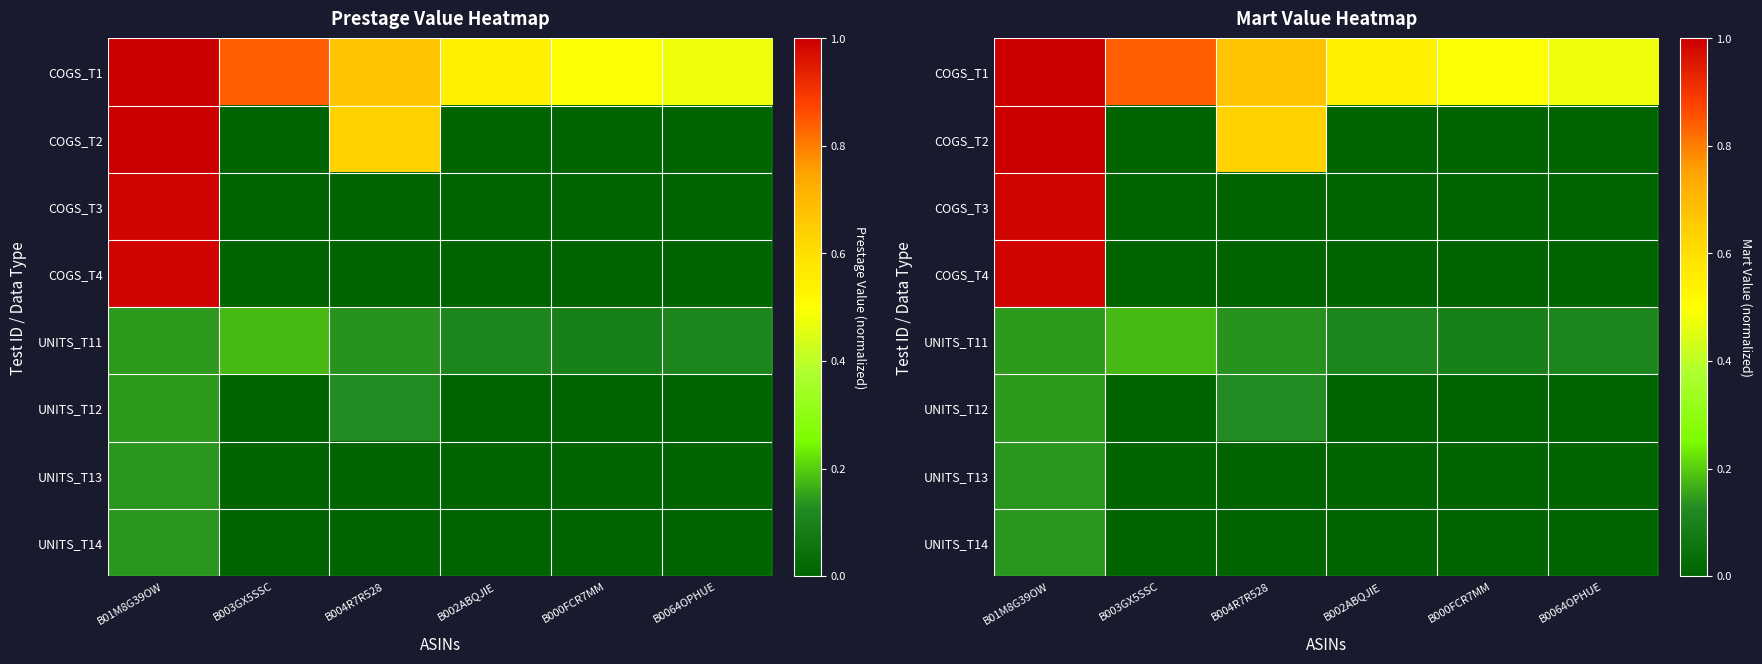

Count the number of categories in the chart.

6